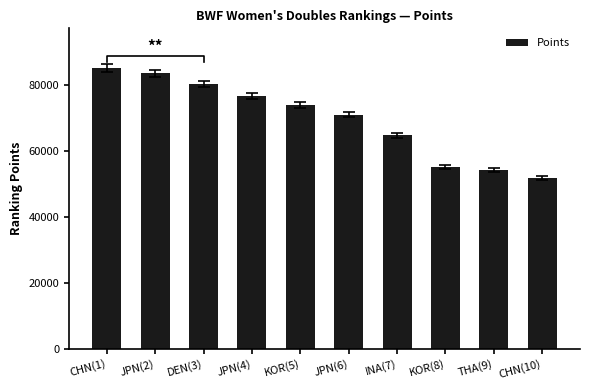

What is the difference between the second highest and second lowest values?

29214.9